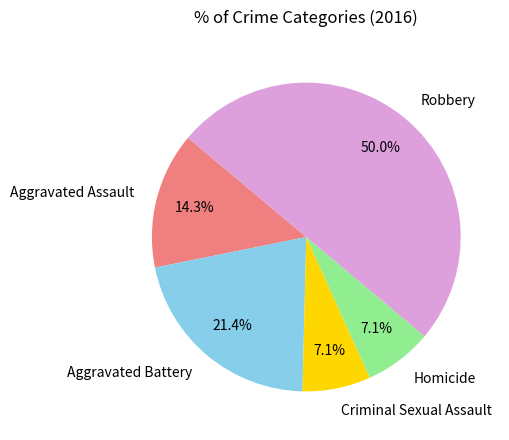

How many segments does this pie chart have?

5